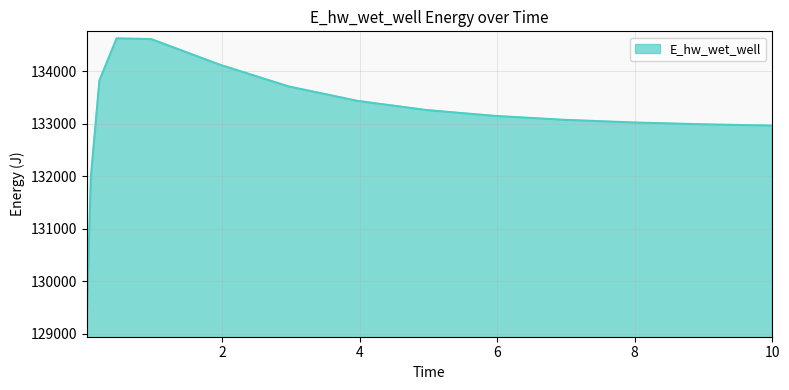

What is the maximum value shown in the chart?

134623.6